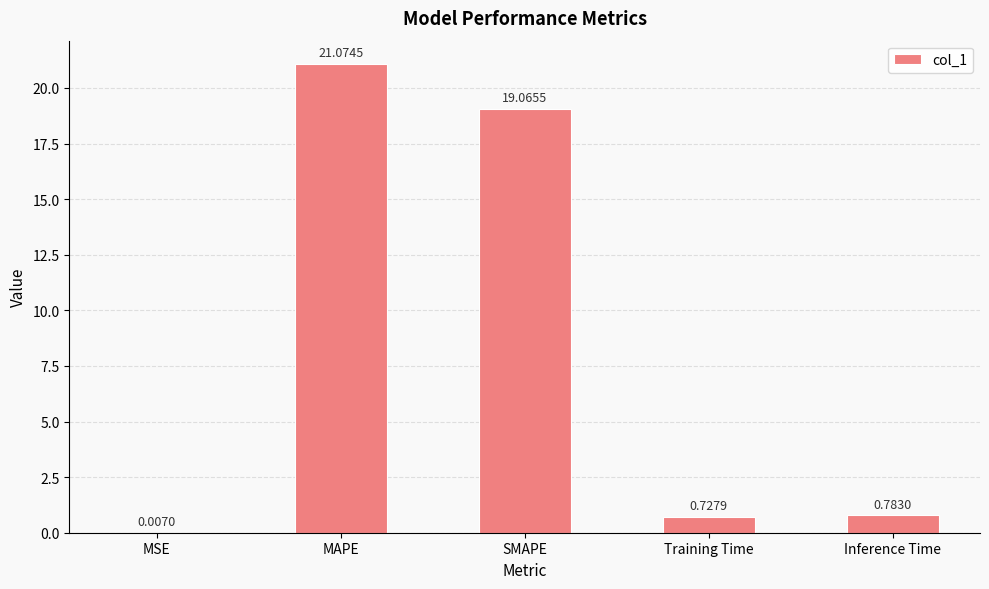

What is the change in value from MSE to SMAPE?

+19.1